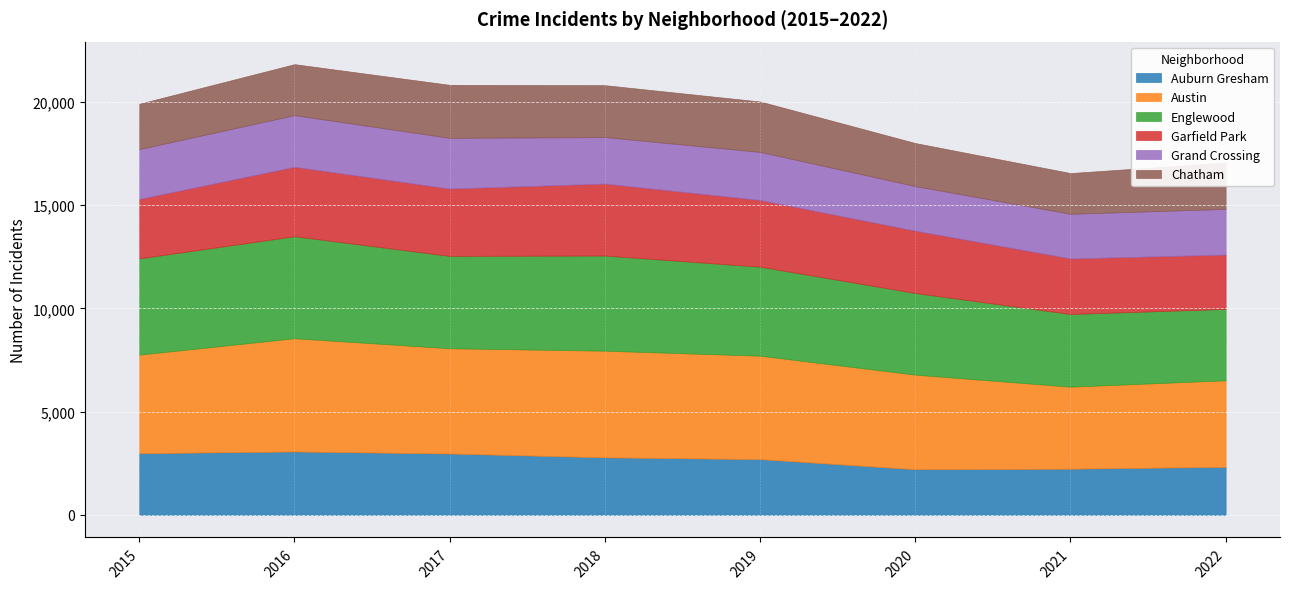

How many Garfield Park values are between 2877 and 3361?

5